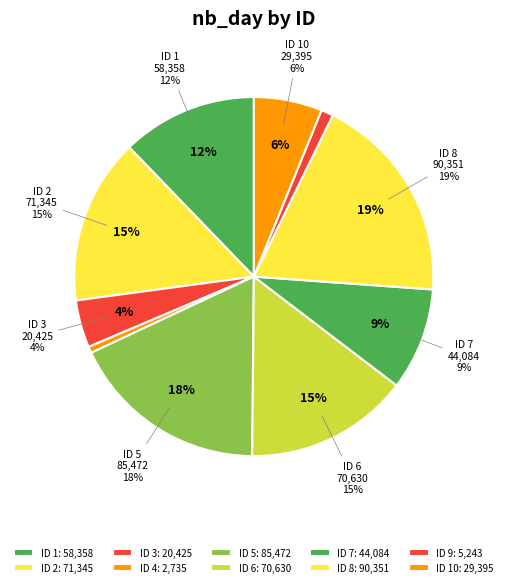

How many segments does this pie chart have?

10